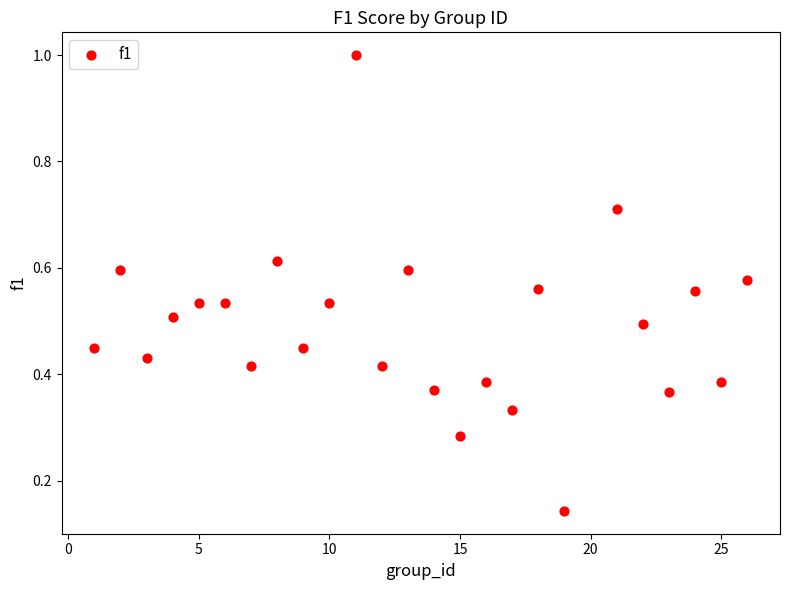

What is the range of Y values (max minus min)?

0.9